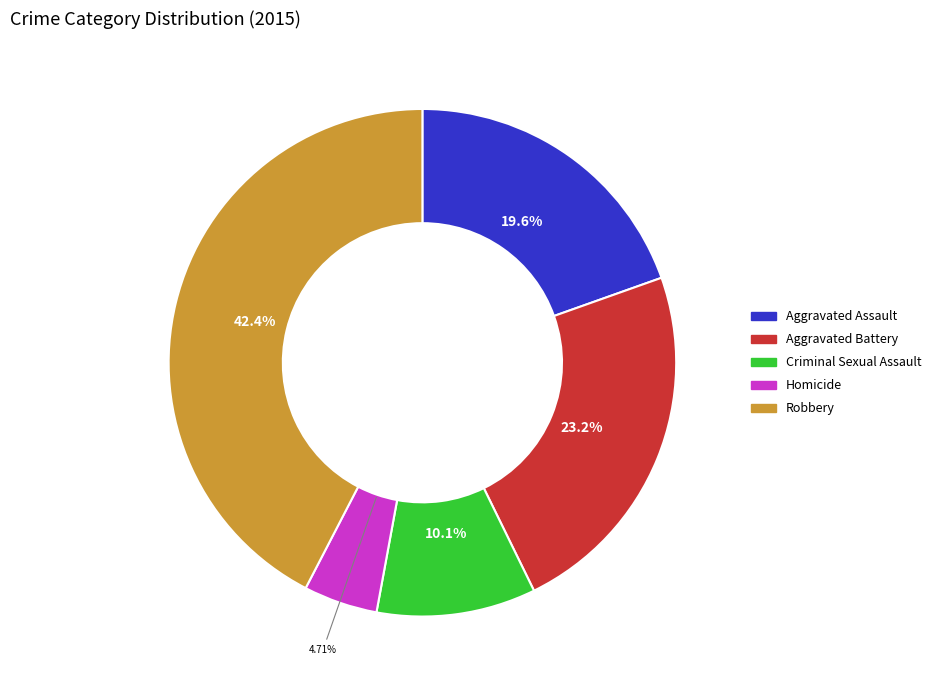

Does Criminal Sexual Assault account for over 50% of the chart?

No